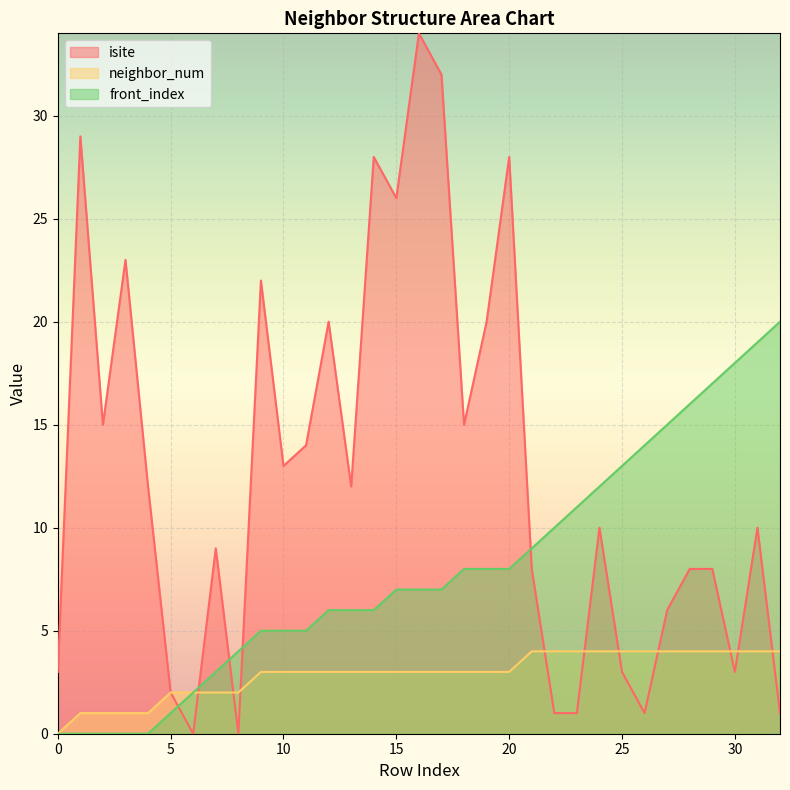

Between 6 and 19, which series saw the biggest shift?

isite